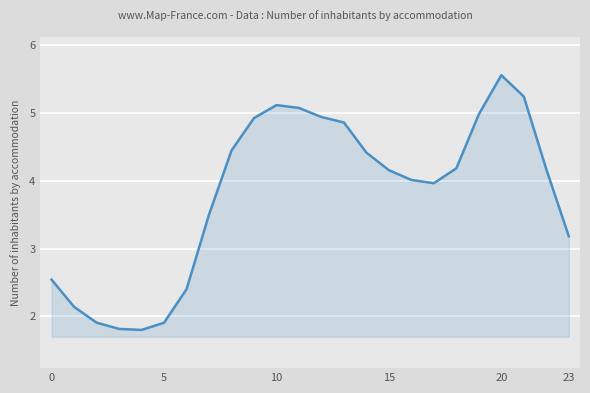

What is the smallest value displayed?

1.8